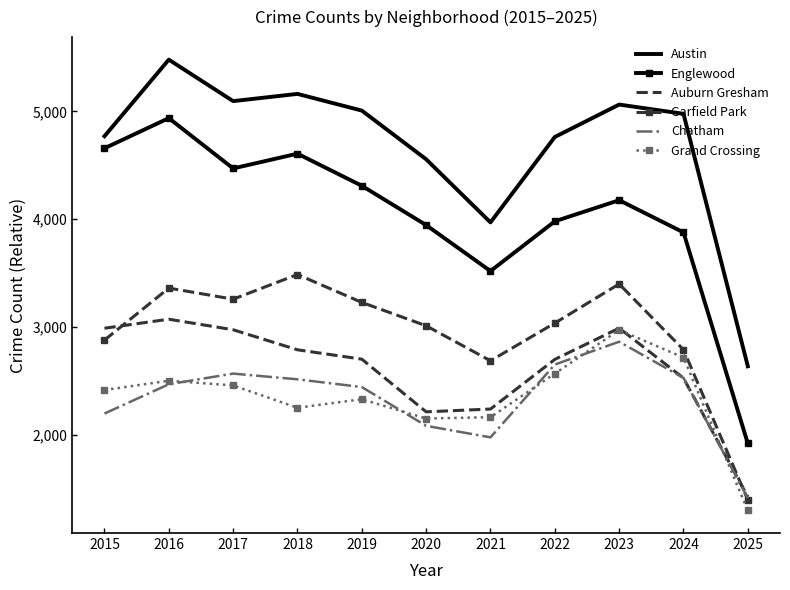

True or false: Garfield Park and Austin cross at least once.

False